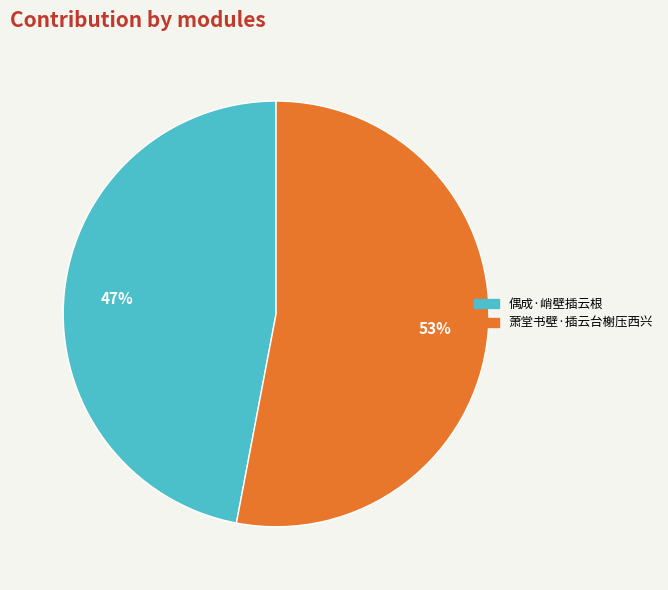

To the nearest percent, what percentage of the pie is 萧堂书壁·插云台榭压西兴?

53%